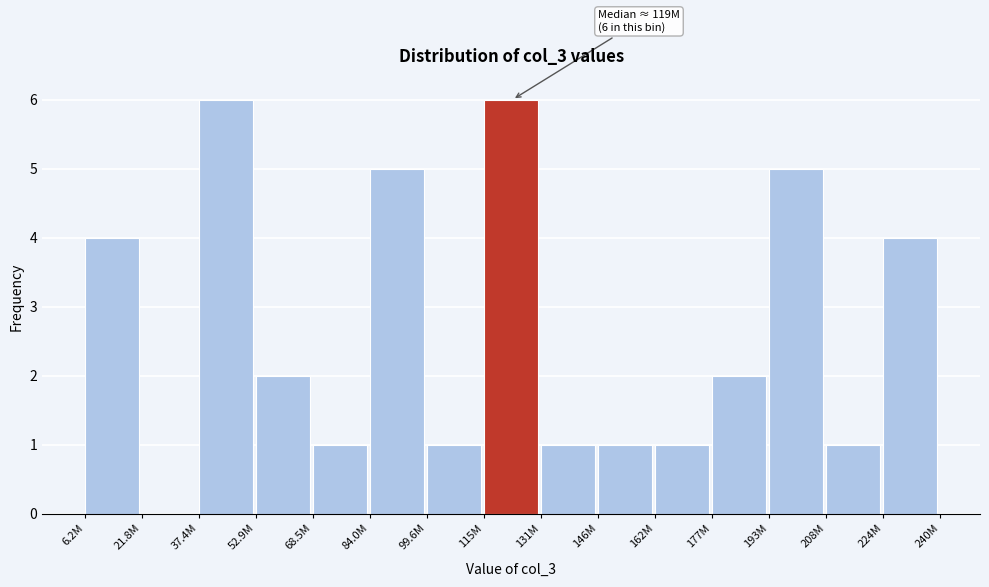

Reading left to right, what are all the values shown in this chart?

6.2M=4	21.8M=0	37.4M=6	52.9M=2	68.5M=1	84.0M=5	99.6M=1	115M=6	131M=1	146M=1	162M=1	177M=2	193M=5	208M=1	224M=4